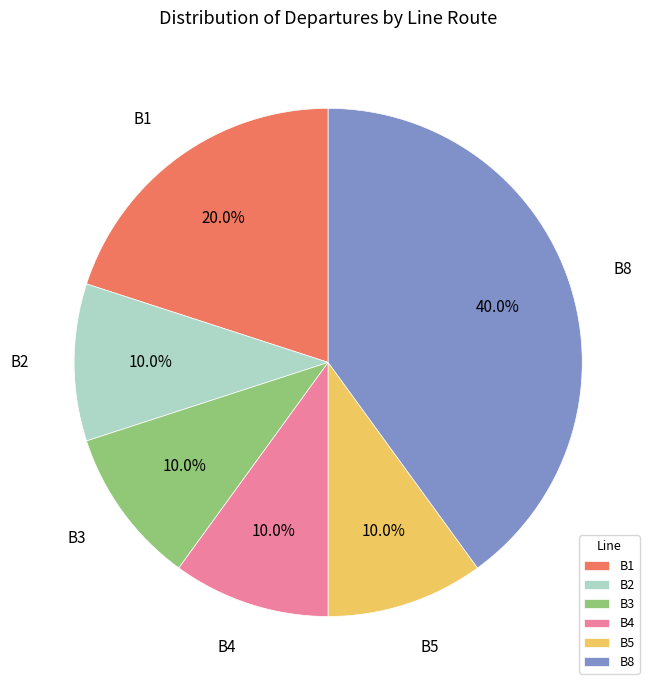

To the nearest percent, what percentage of the pie is B4?

10%